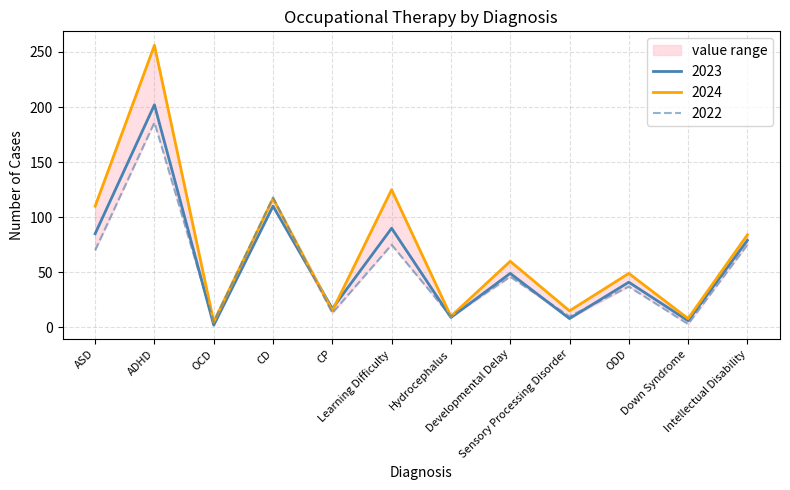

How many lines are shown in the chart?

3